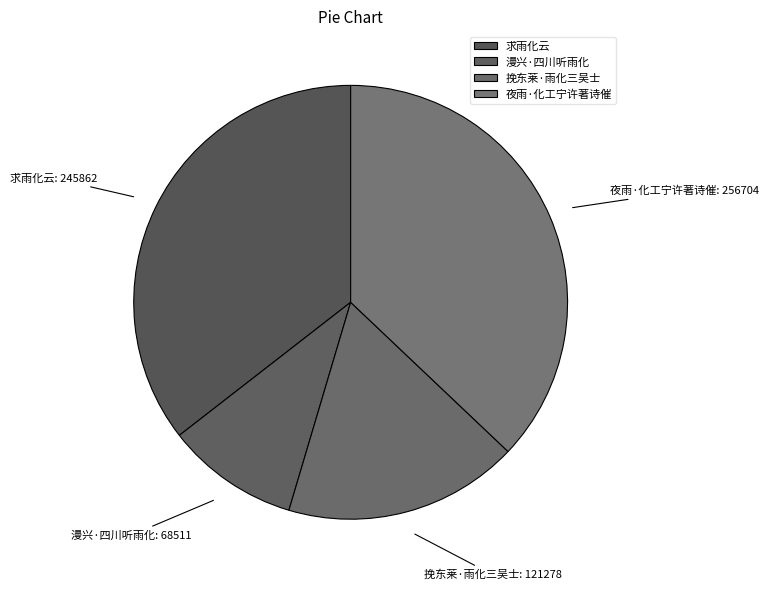

What is the largest slice in the pie chart?

夜雨·化工宁许著诗催